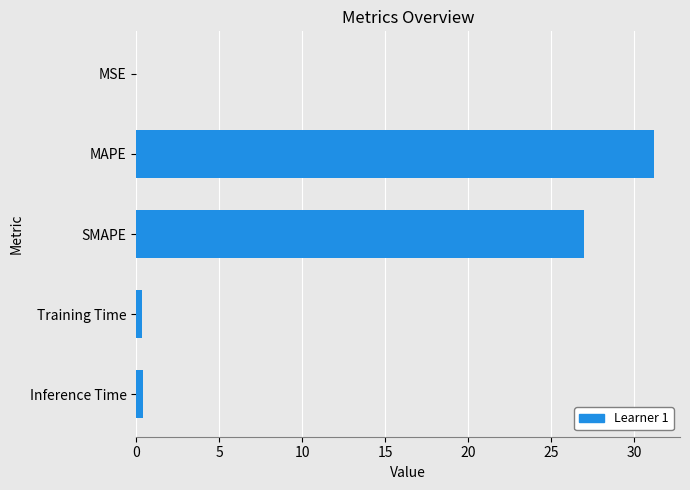

What is the greatest value displayed?

31.2